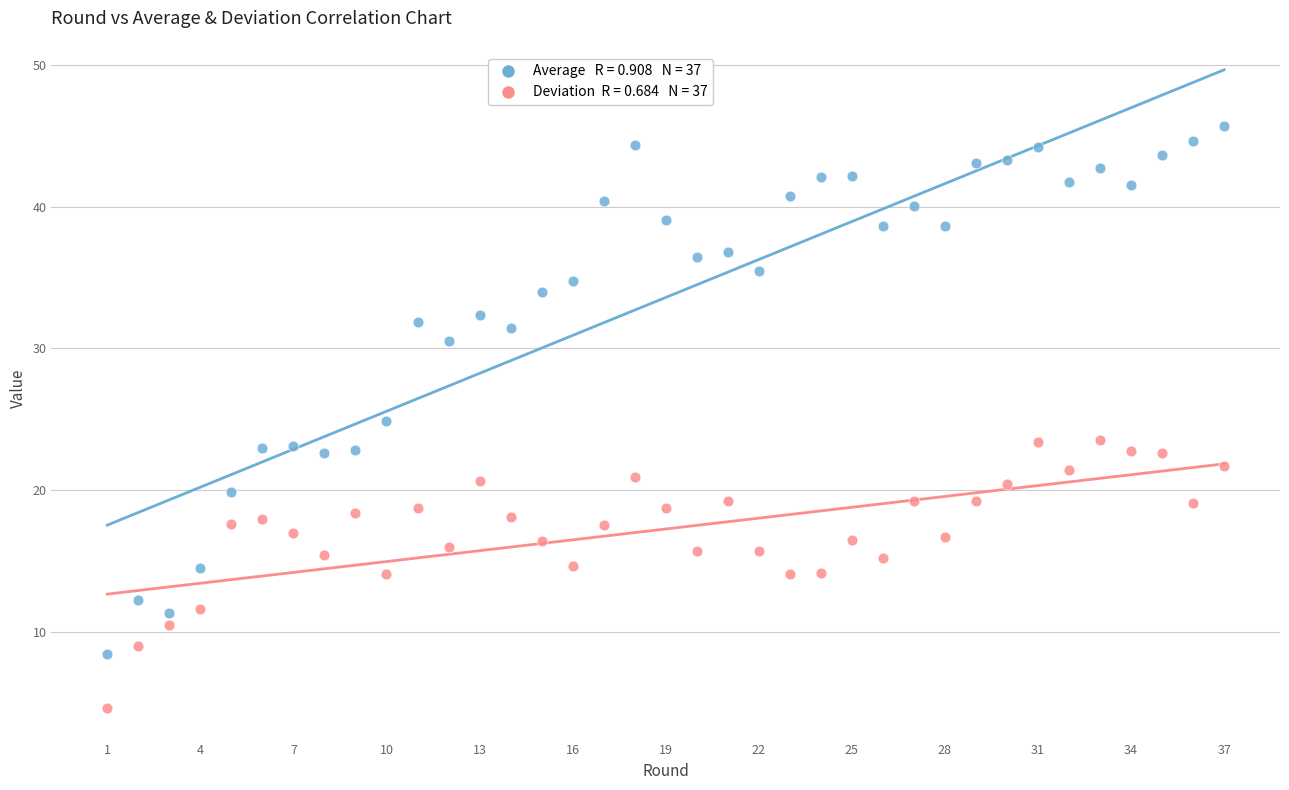

Across all data points, what is the range of Y values (max minus min)?

41.1